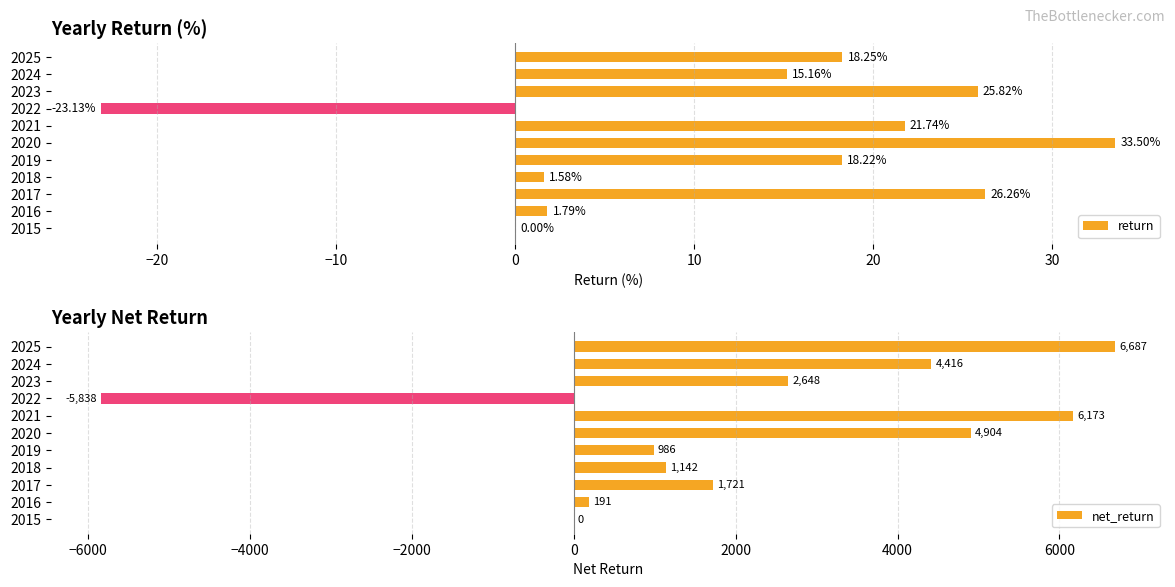

What is the maximum value shown in the chart?

6687.5